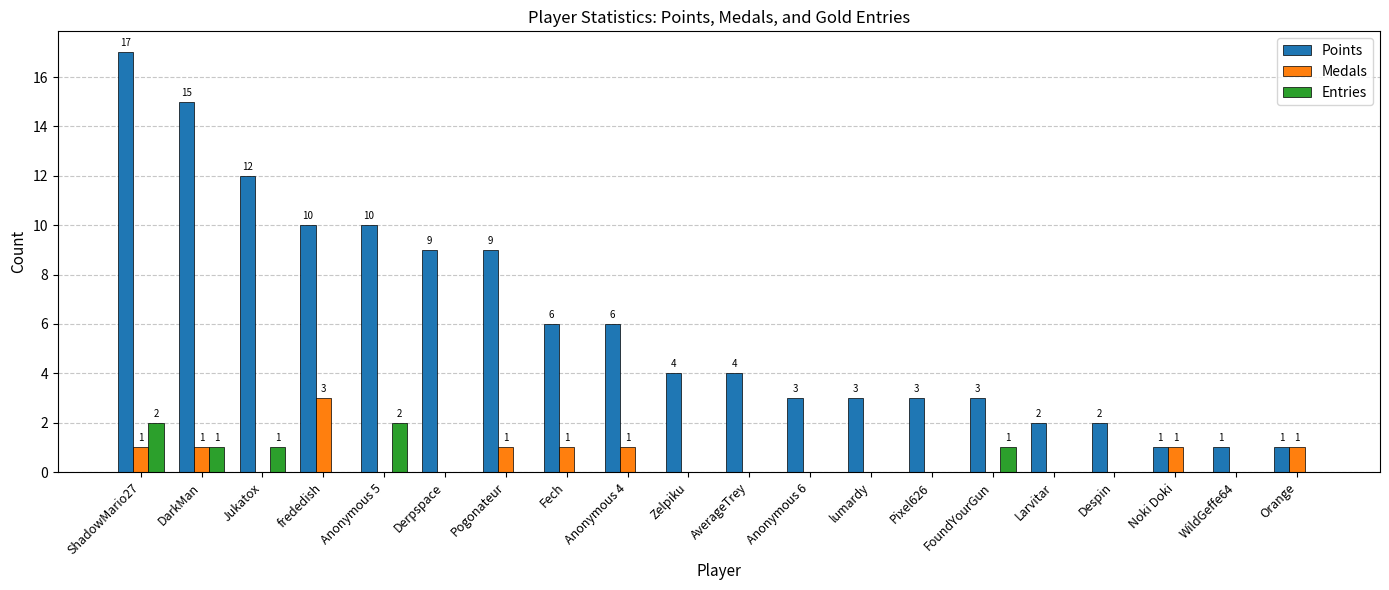

Reading right to left, extract all data points from this chart.

Points: Orange=1	WildGeffe64=1	Noki Doki=1	Despin=2	Larvitar=2	FoundYourGun=3	Pixel626=3	lumardy=3	Anonymous 6=3	AverageTrey=4	Zelpiku=4	Anonymous 4=6	Fech=6	Pogonateur=9	Derpspace=9	Anonymous 5=10	frededish=10	Jukatox=12	DarkMan=15	ShadowMario27=17
Medals: Orange=1	WildGeffe64=0	Noki Doki=1	Despin=0	Larvitar=0	FoundYourGun=0	Pixel626=0	lumardy=0	Anonymous 6=0	AverageTrey=0	Zelpiku=0	Anonymous 4=1	Fech=1	Pogonateur=1	Derpspace=0	Anonymous 5=0	frededish=3	Jukatox=0	DarkMan=1	ShadowMario27=1
Entries: Orange=0	WildGeffe64=0	Noki Doki=0	Despin=0	Larvitar=0	FoundYourGun=1	Pixel626=0	lumardy=0	Anonymous 6=0	AverageTrey=0	Zelpiku=0	Anonymous 4=0	Fech=0	Pogonateur=0	Derpspace=0	Anonymous 5=2	frededish=0	Jukatox=1	DarkMan=1	ShadowMario27=2